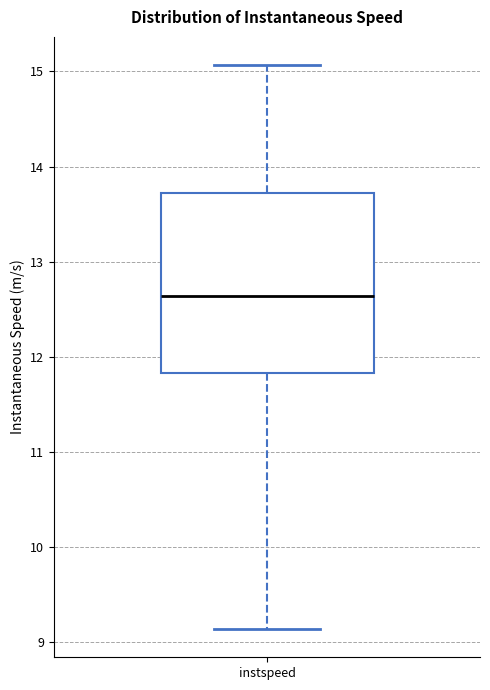

Where does the upper whisker of the box for instspeed end on the y-axis? The values are not printed on the chart, so give them approximately, as read against the axis.

15.1